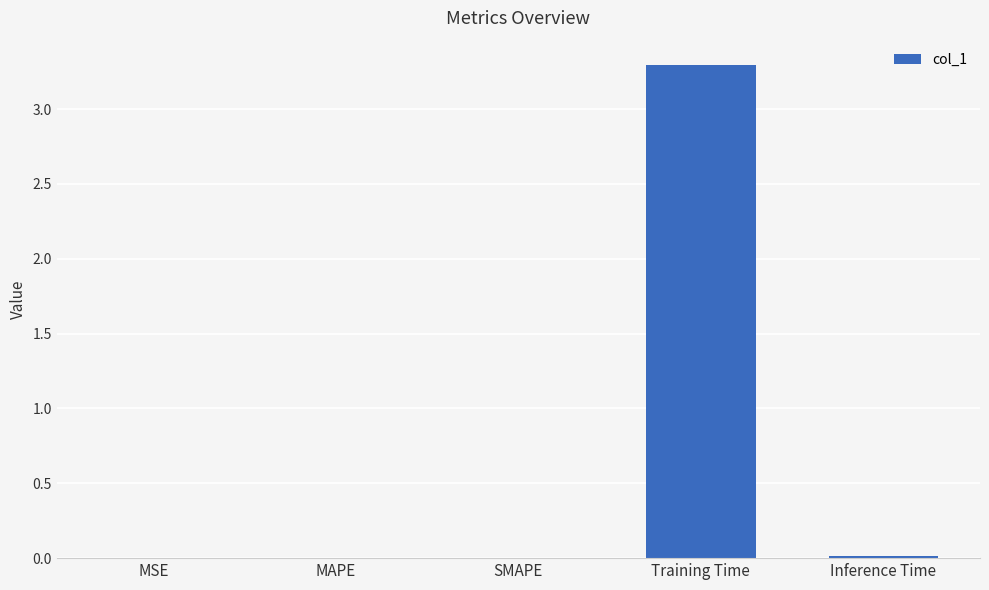

The value at MAPE is 0.0. True or false?

True